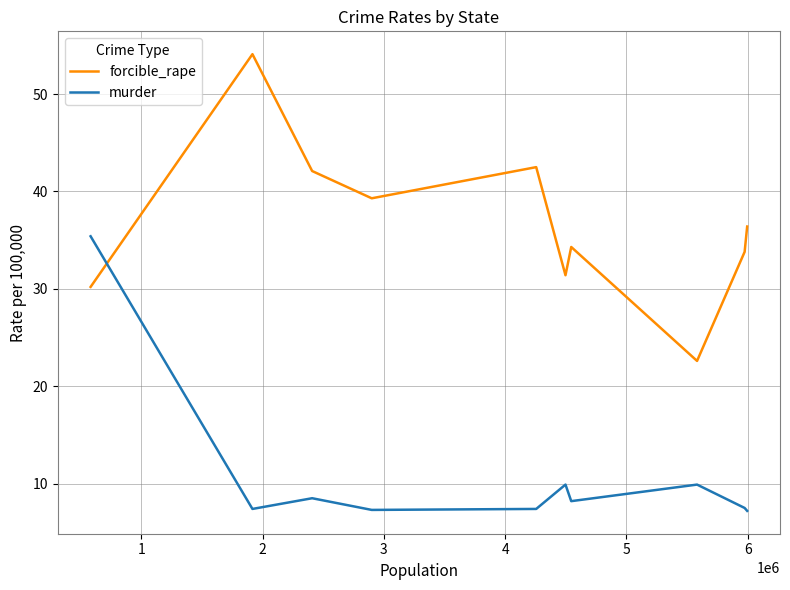

What is the average value of the murder series?

10.9